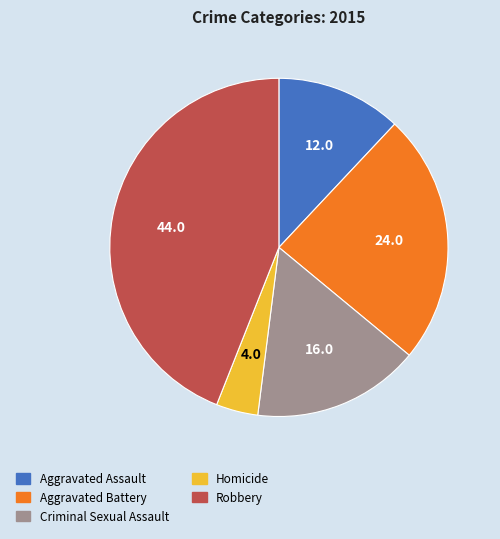

How many slices are in this pie chart?

5